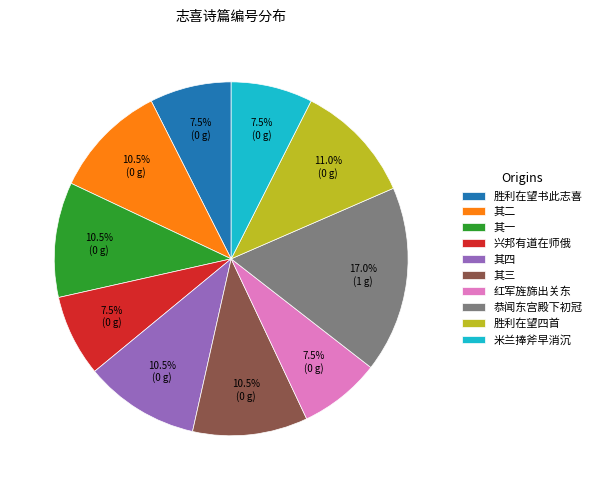

What is the largest slice in the pie chart?

恭闻东宫殿下初冠